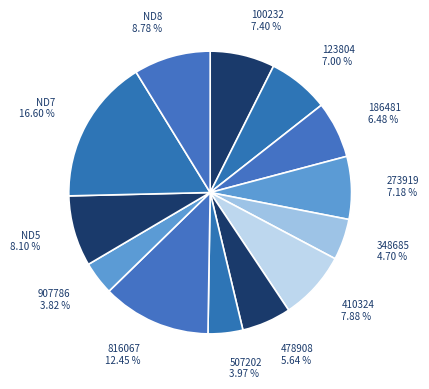

To the nearest percent, what percentage of the pie is 507202?

4%